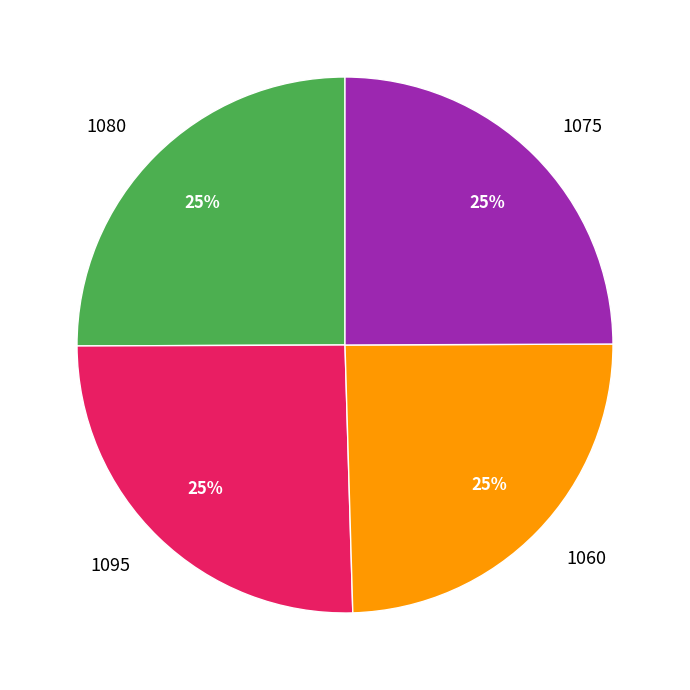

Does 1075 account for over 50% of the chart?

No